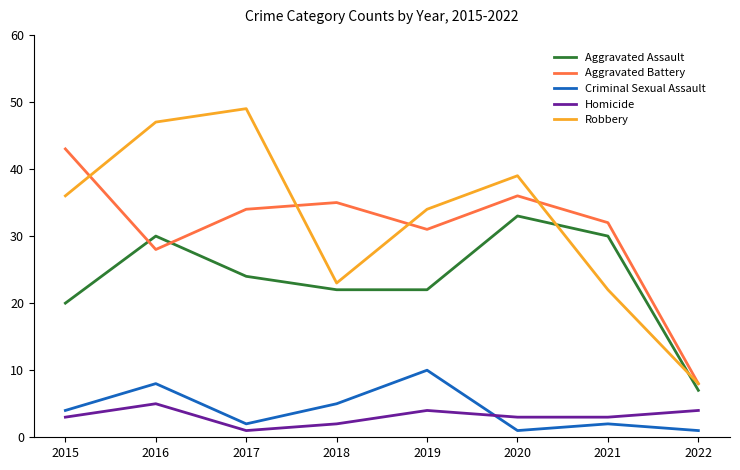

Is the value of Aggravated Assault at 2021 greater than the value of Criminal Sexual Assault at 2021?

Yes